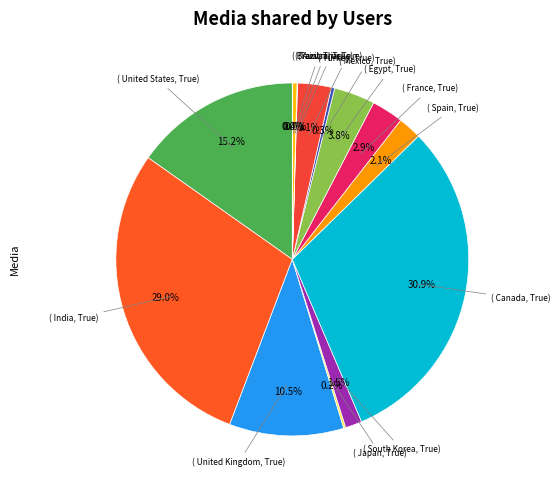

How many slices are in this pie chart?

14